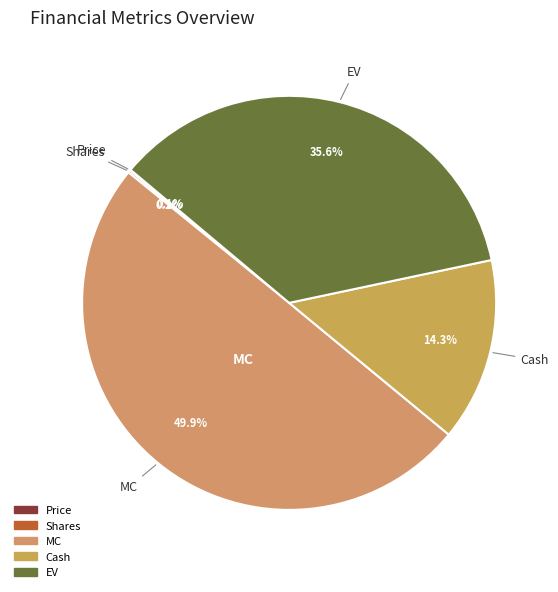

What percentage is the EV slice, to the nearest percent?

36%